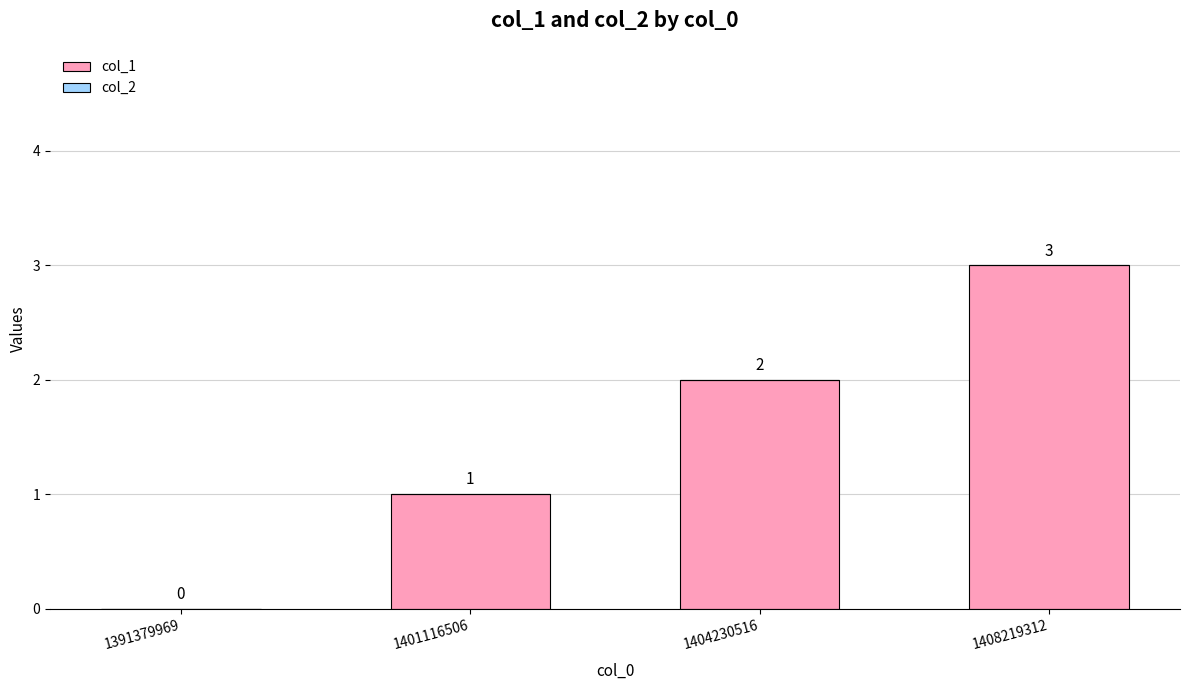

What is the change in value from 1391379969 to 1408219312?

+3